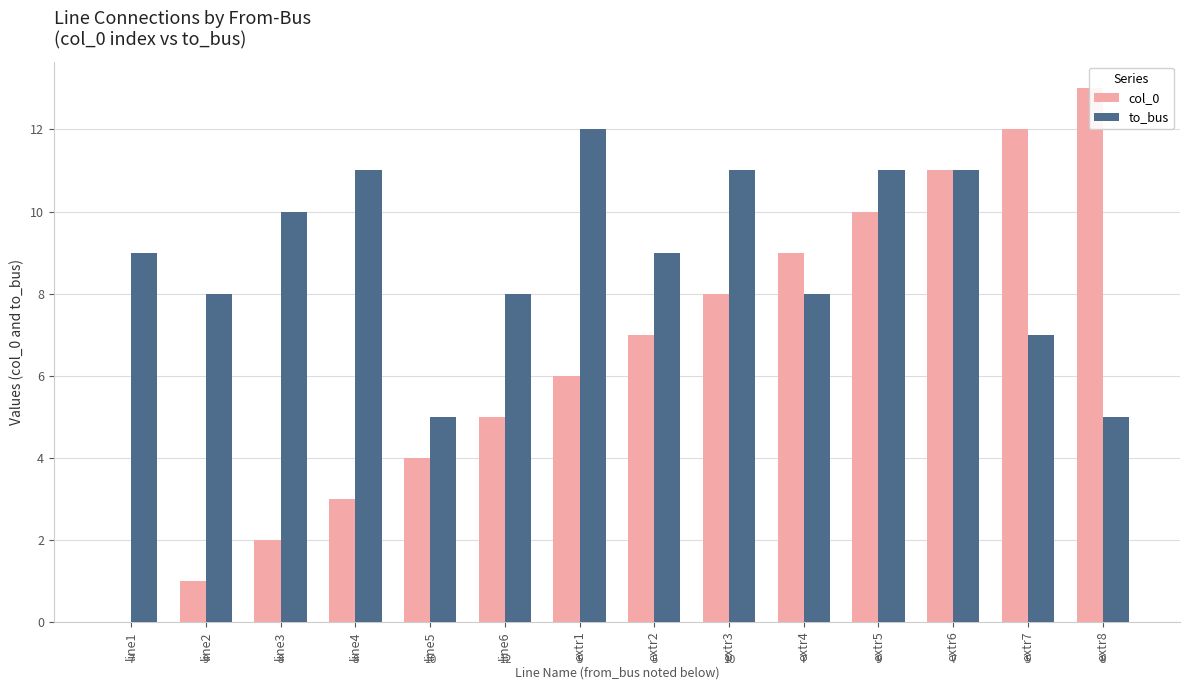

Does the chart contain any negative values?

No